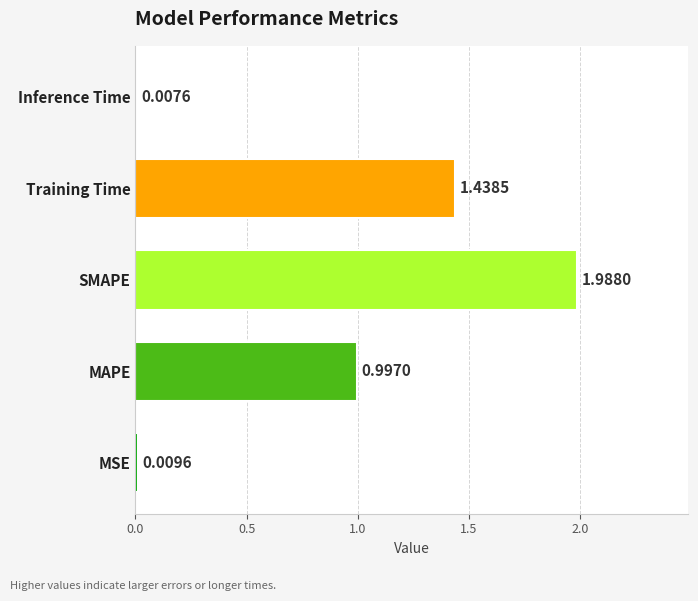

List the labels in order of value, smallest first.

Inference Time, MSE, MAPE, Training Time, SMAPE